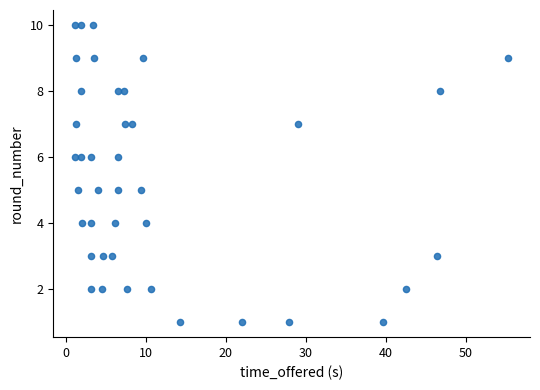

What is the range of Y values (max minus min)?

9